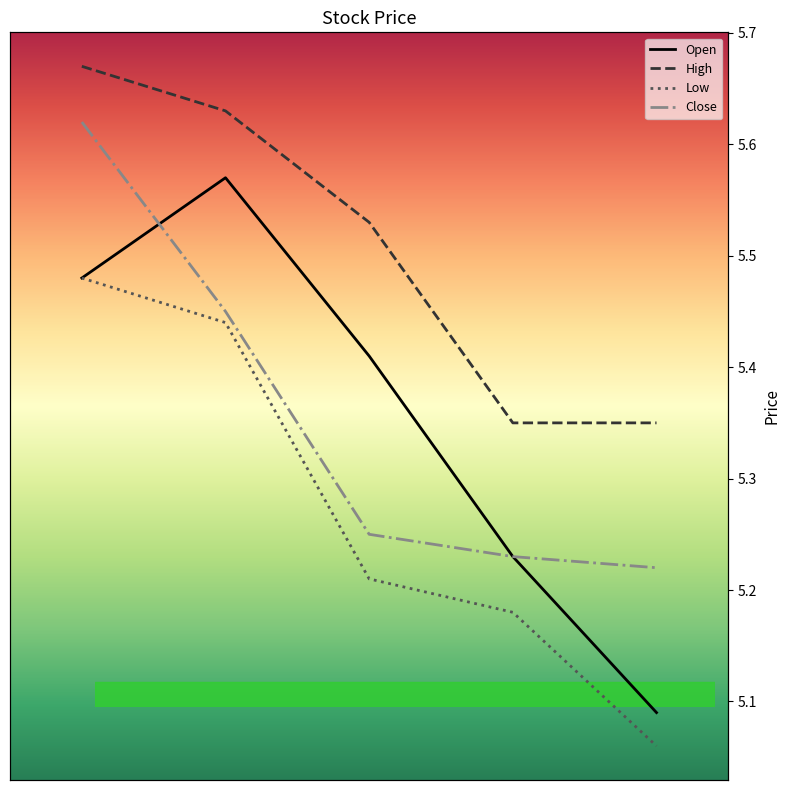

Which series has the largest total across all categories?

High